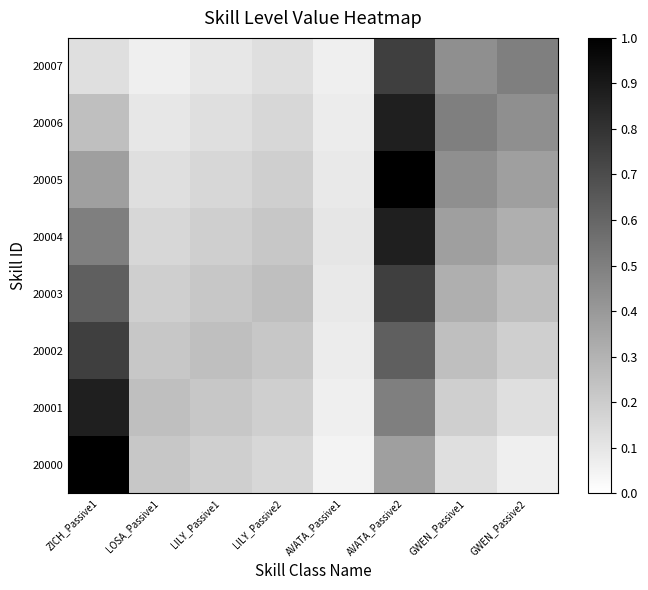

Rank the series by their maximum value, from highest to lowest.

20000, 20005, 20001, 20004, 20006, 20002, 20003, 20007